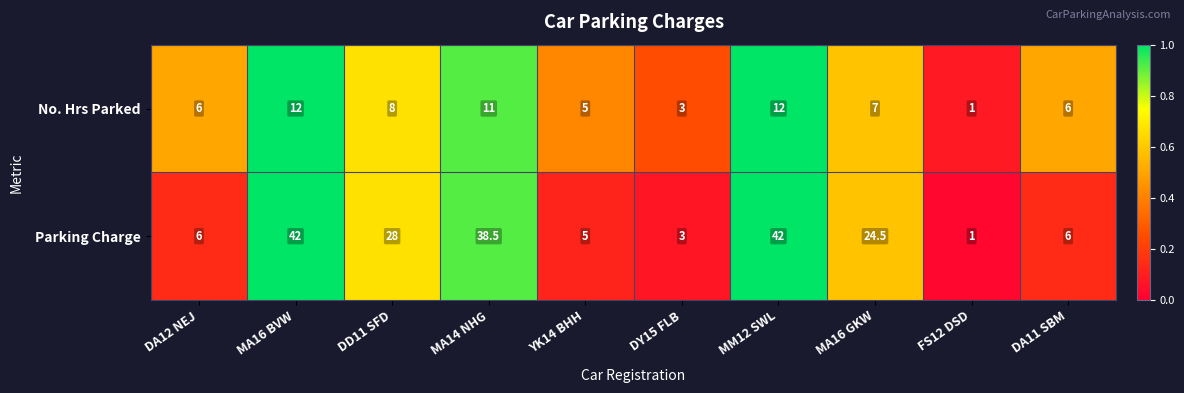

What is the total value across all series at MA16 GKW?

31.5